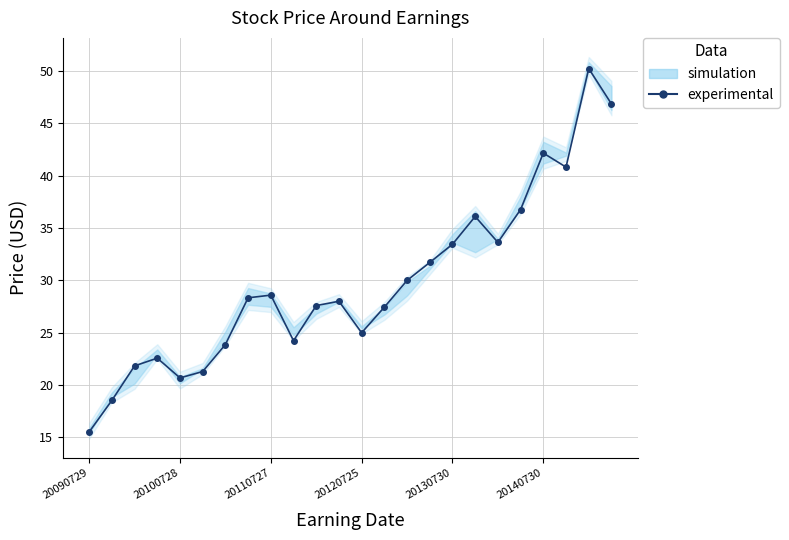

How many interior local peaks (higher than both neighbors) does the data have?

6